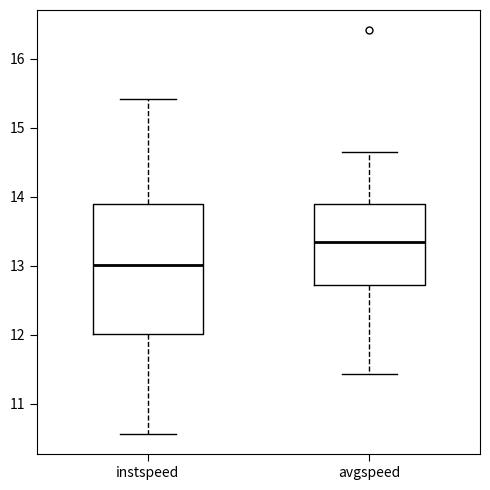

Reading left to right, transcribe this box plot: for each box, give where its median line is, the range the box spans, and where its two whiskers end, as read against the y-axis. The values are not printed on the chart, so give them approximately, as read against the axis.

instspeed: median 13.0, box 12.0 to 13.9, whiskers 10.6 to 15.4
avgspeed: median 13.3, box 12.7 to 13.9, whiskers 11.4 to 14.6